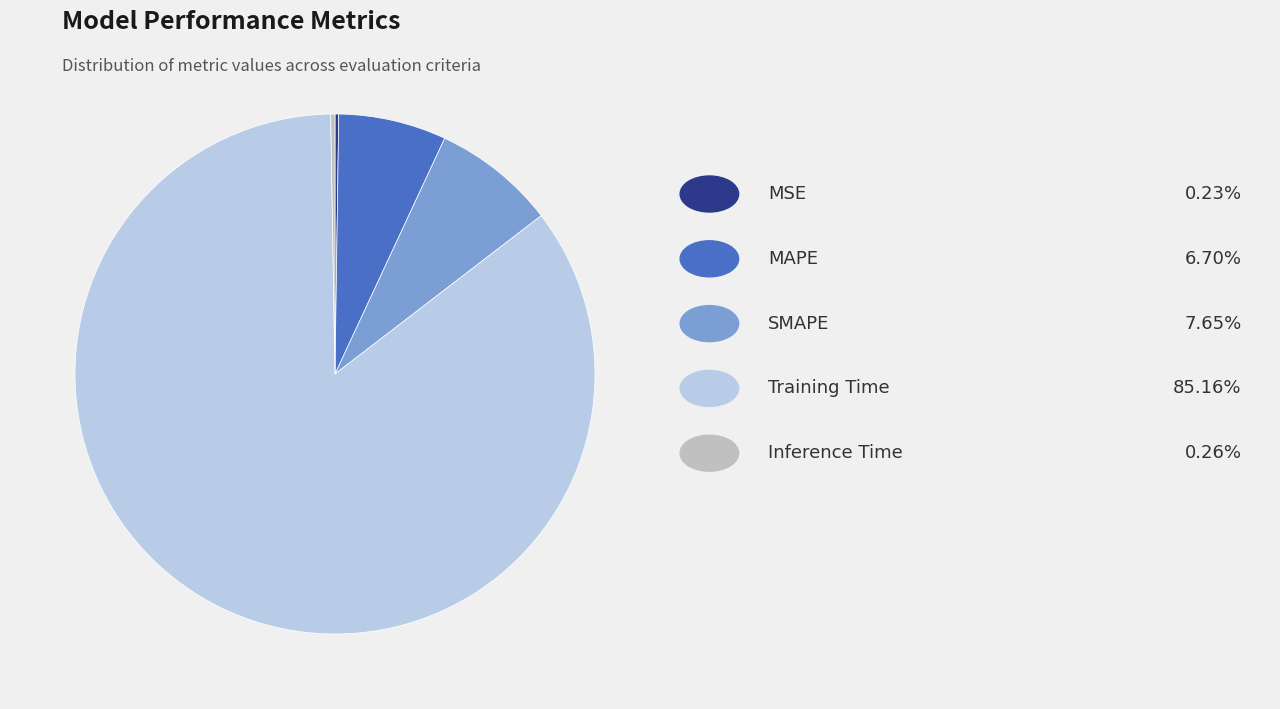

Does any single category account for the majority?

Yes